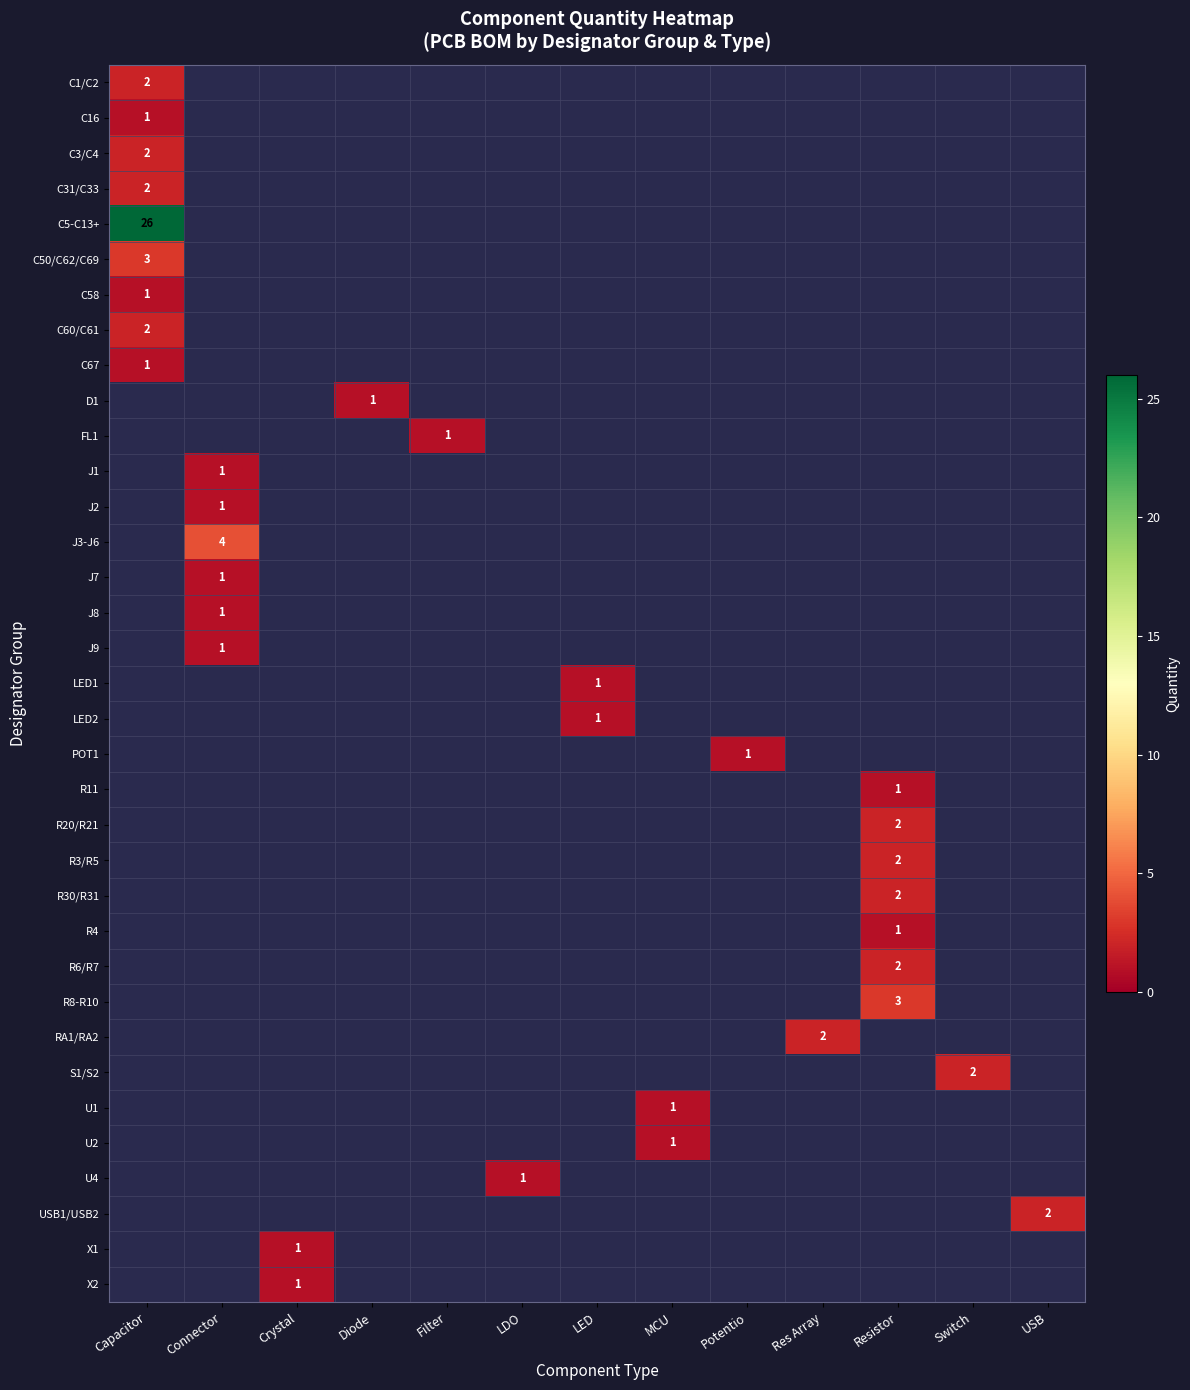

Rank the series by their maximum value, from lowest to highest.

C16, C58, C67, C1/C2, C3/C4, C31/C33, C60/C61, C50/C62/C69, C5-C13+, D1, FL1, J1, J2, J3-J6, J7, J8, J9, LED1, LED2, POT1, R11, R20/R21, R3/R5, R30/R31, R4, R6/R7, R8-R10, RA1/RA2, S1/S2, U1, U2, U4, USB1/USB2, X1, X2